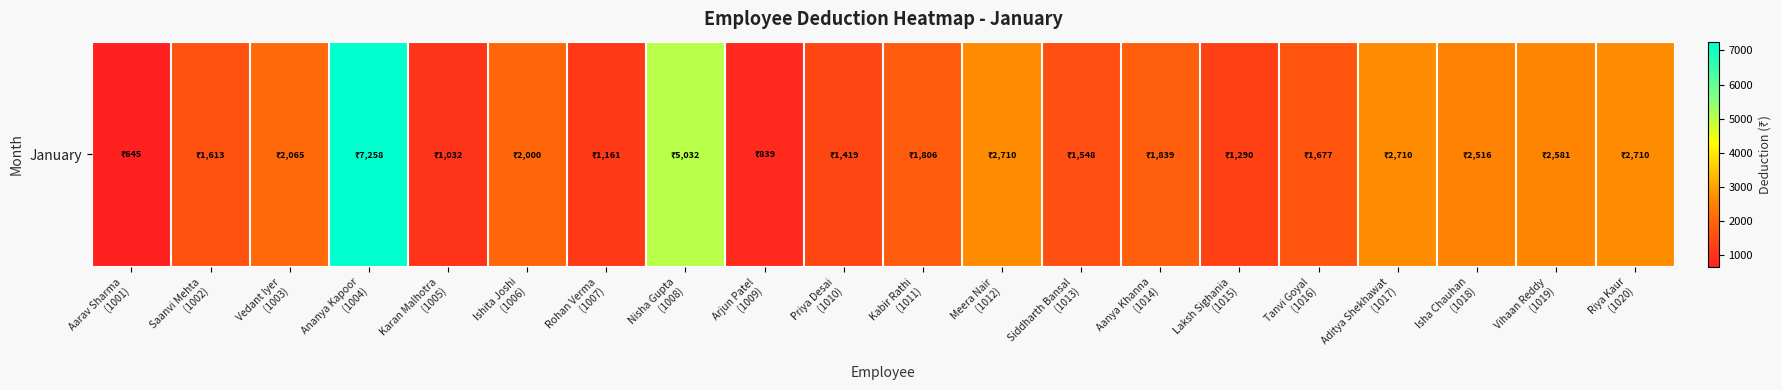

Is it true that the value at Isha Chauhan
(1018) is 4410.1?

False